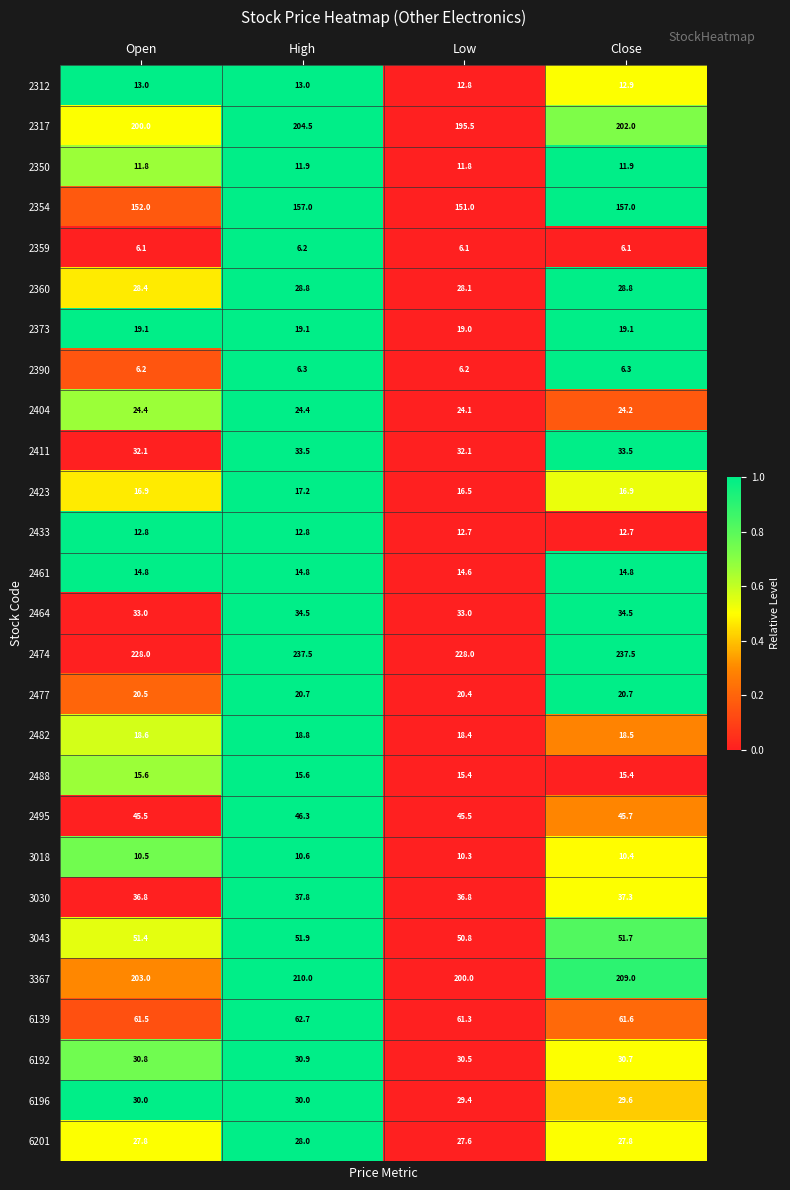

What is the spread (max minus min) of values at Open?

221.9